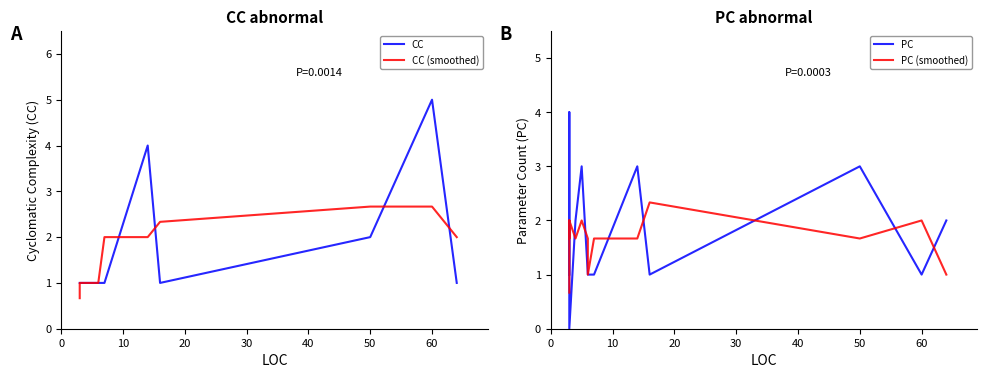

How many lines are shown in the chart?

4